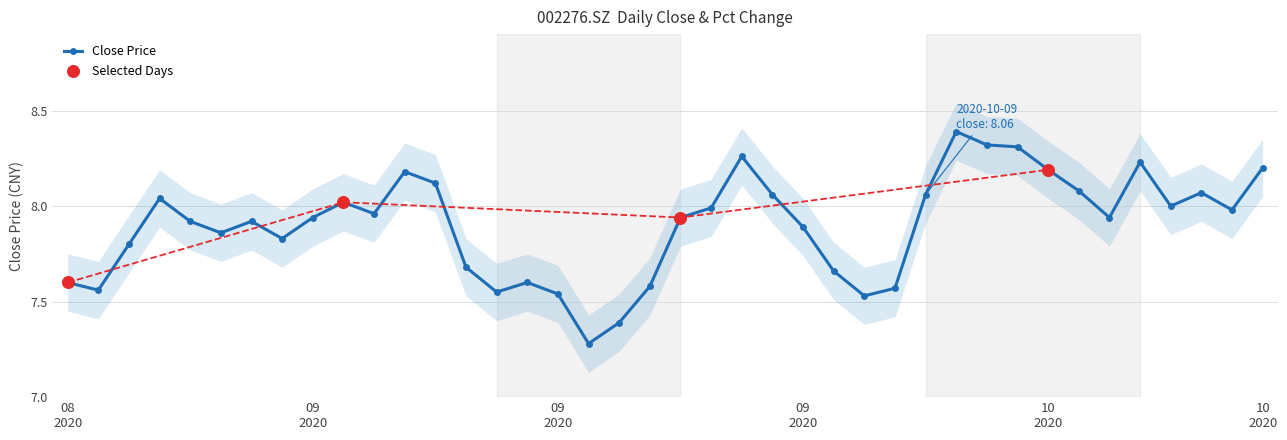

Between 20200915 and 20201016, which is larger?

20201016